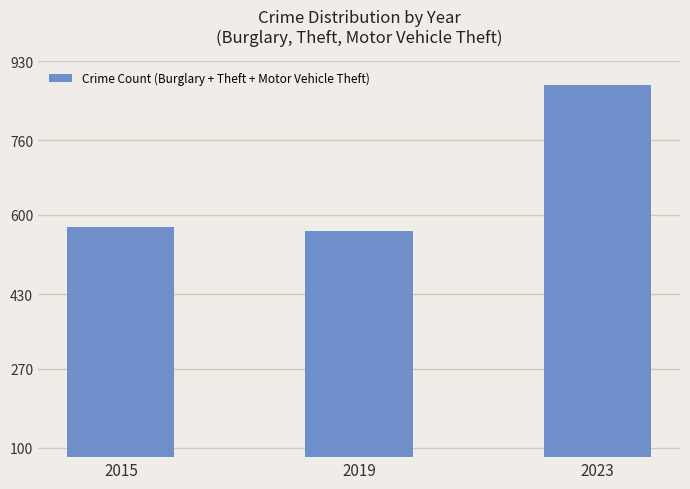

Reading left to right, list all the values displayed in this chart.

574	566	880